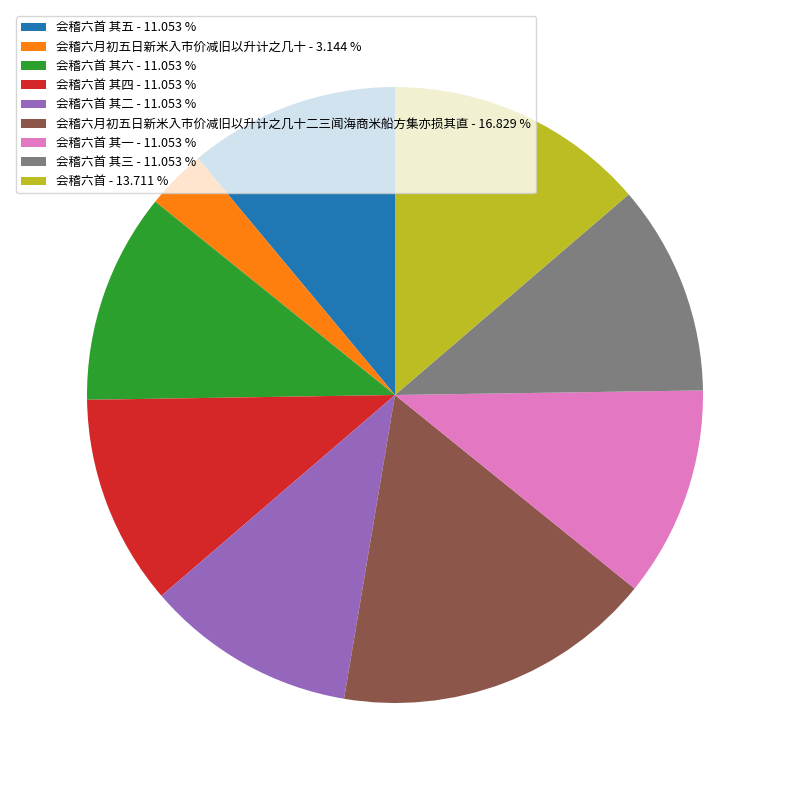

What is the smallest slice in the pie chart?

会稽六月初五日新米入市价减旧以升计之几十 - 3.144 %